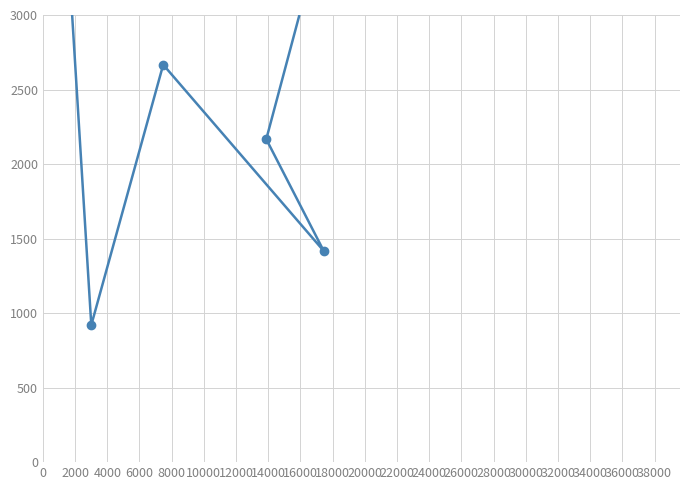

What is the minimum value shown in the chart?

919.5